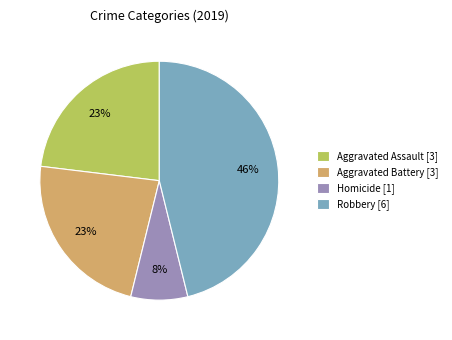

The Robbery [6] slice represents 61% of the pie. True or false?

False